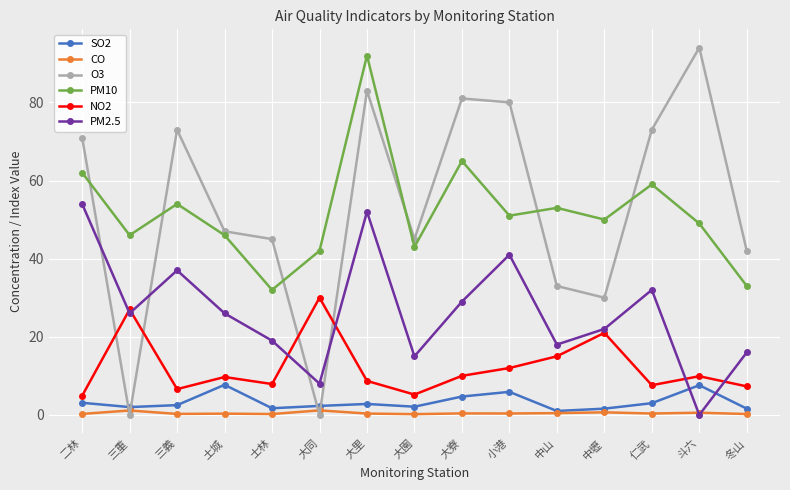

How many interior local valleys does the PM10 series have?

5